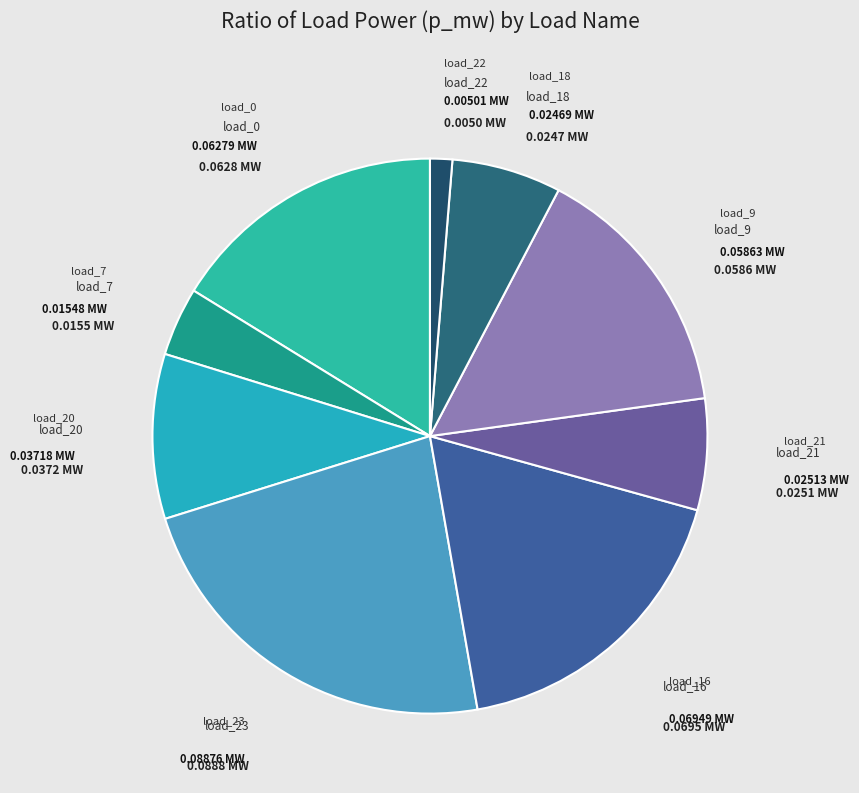

Between load_9 and load_20, which is larger?

load_9